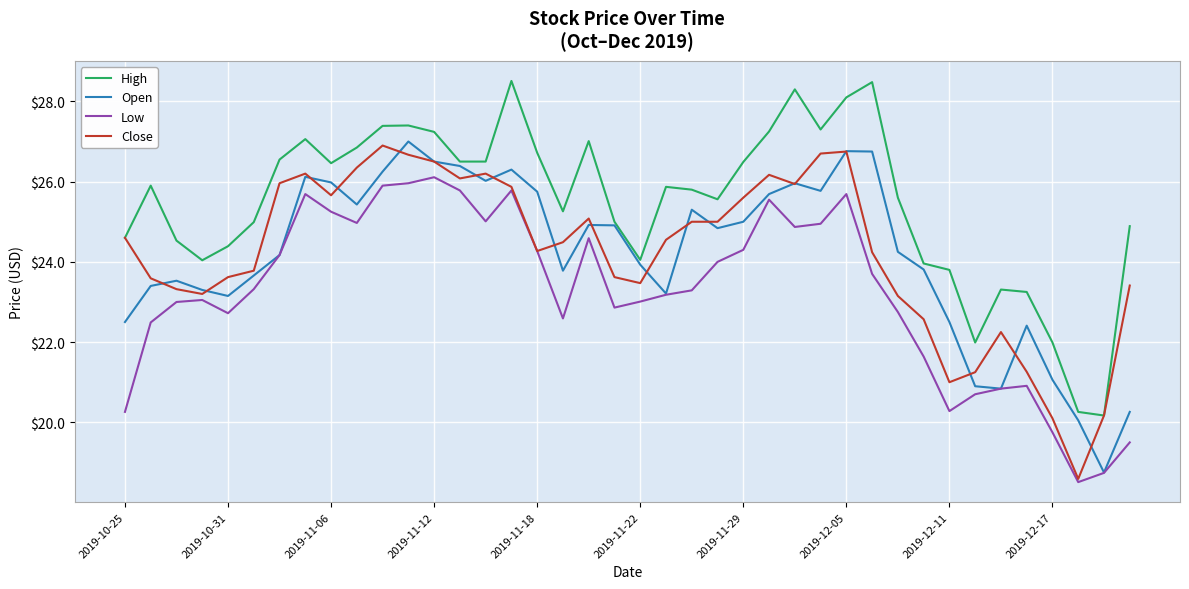

What is the highest value of the High series?

28.5